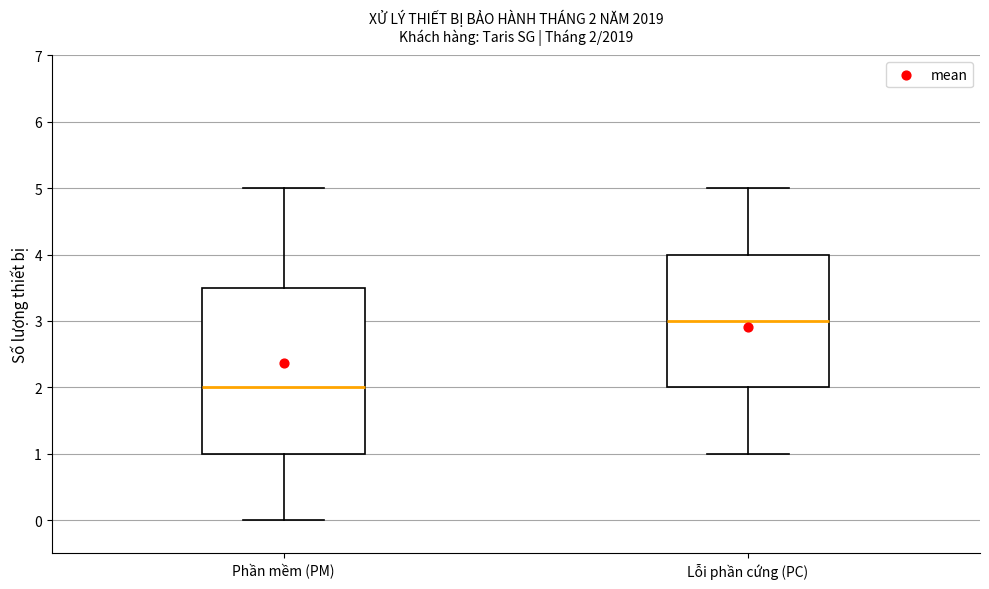

Which box's median line is the highest?

Lỗi phần cứng (PC)